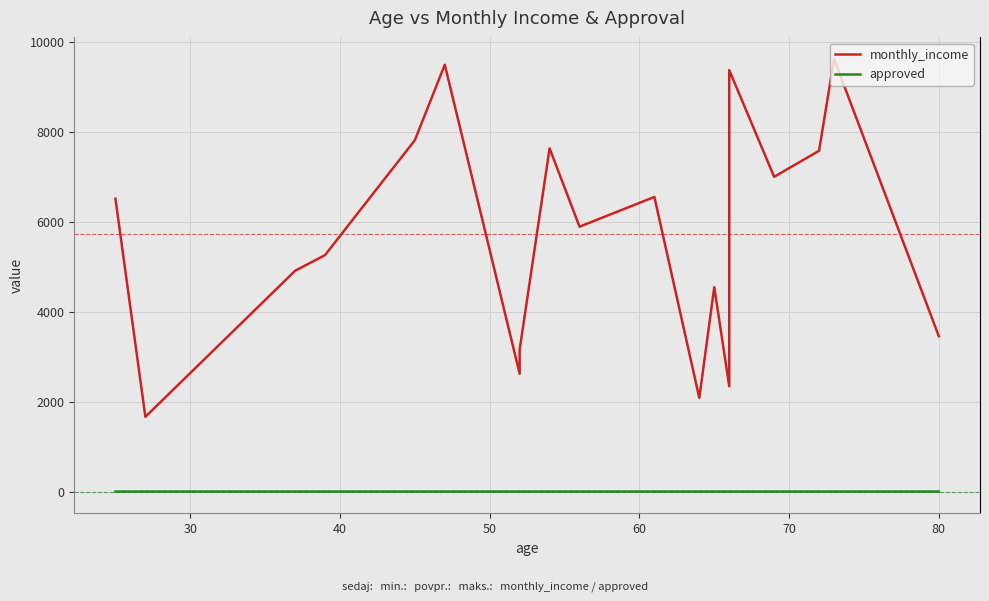

What is the value of the monthly_income point at the 12th from the left?

2082